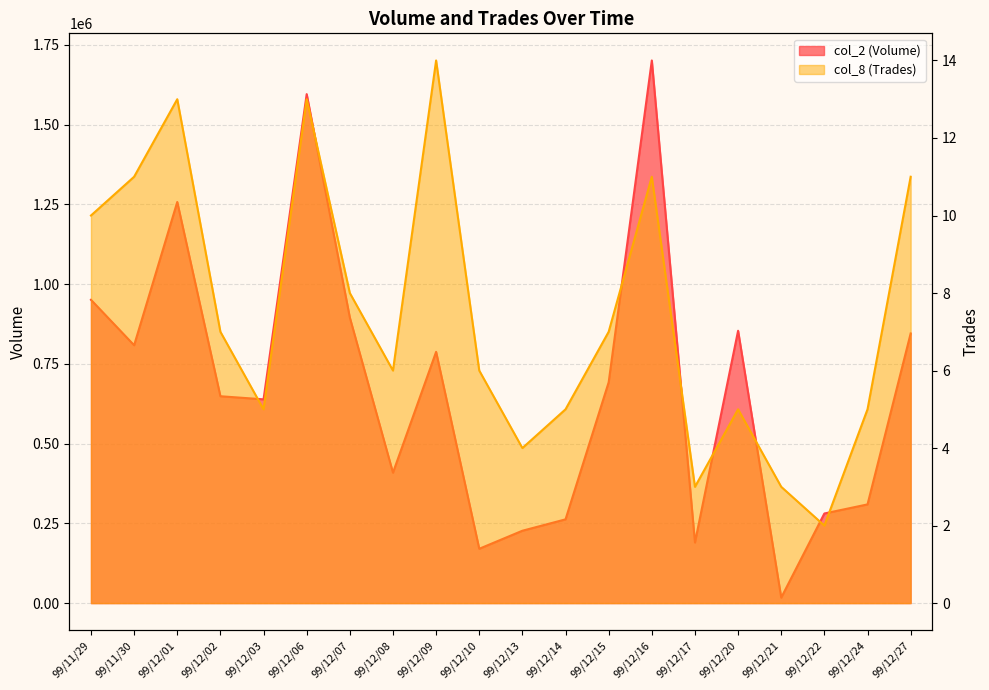

Which series changed the most between 99/12/01 and 99/12/03?

col_2 (Volume)